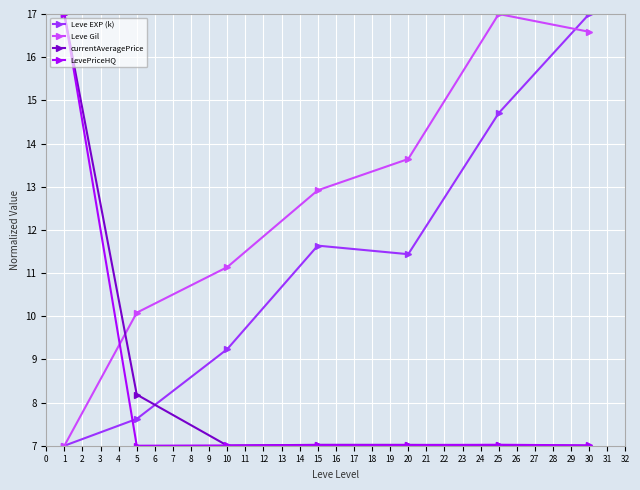

What value does the Leve EXP (k) series have at 15?

11.6